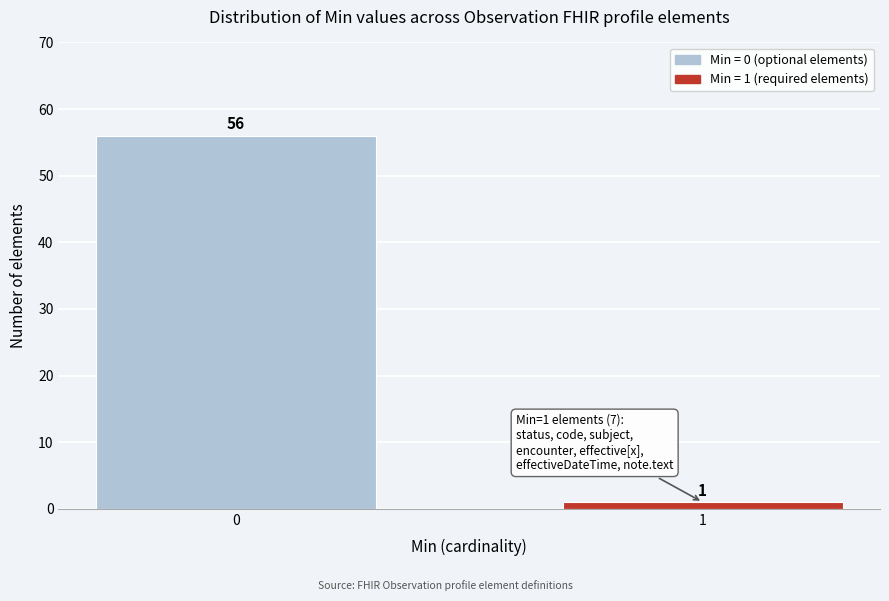

Reading left to right, list all the values displayed in this chart.

56	1